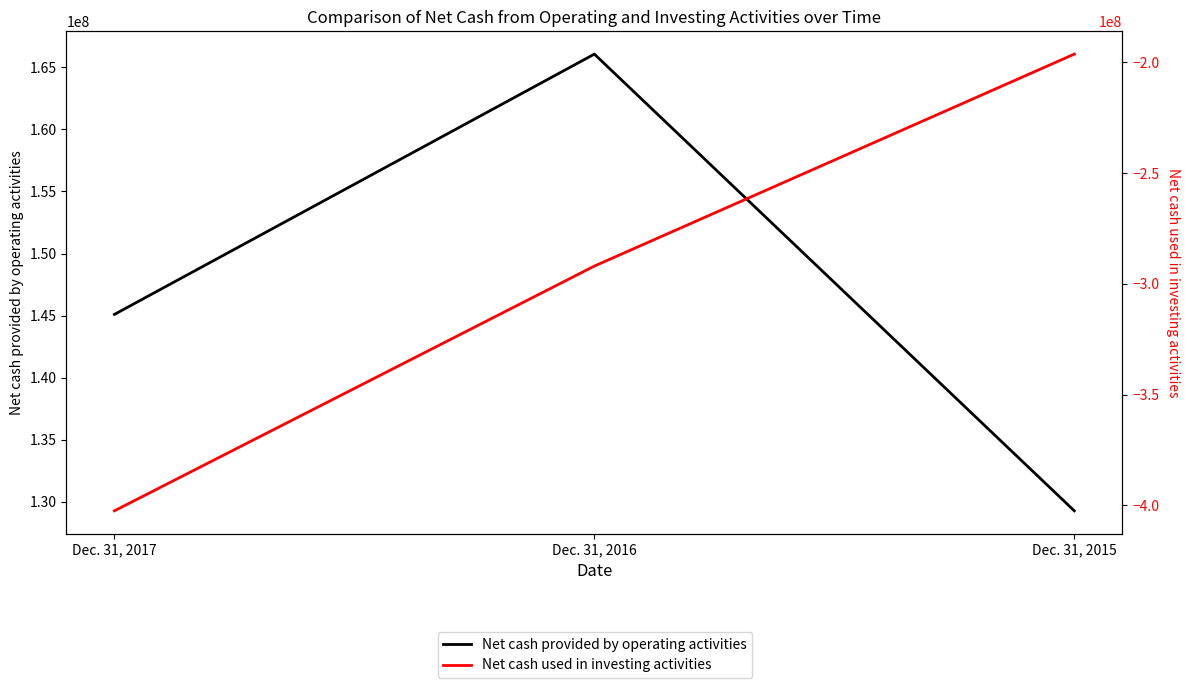

Between Dec. 31, 2017 and Dec. 31, 2015, which series saw the biggest shift?

Net cash used in investing activities